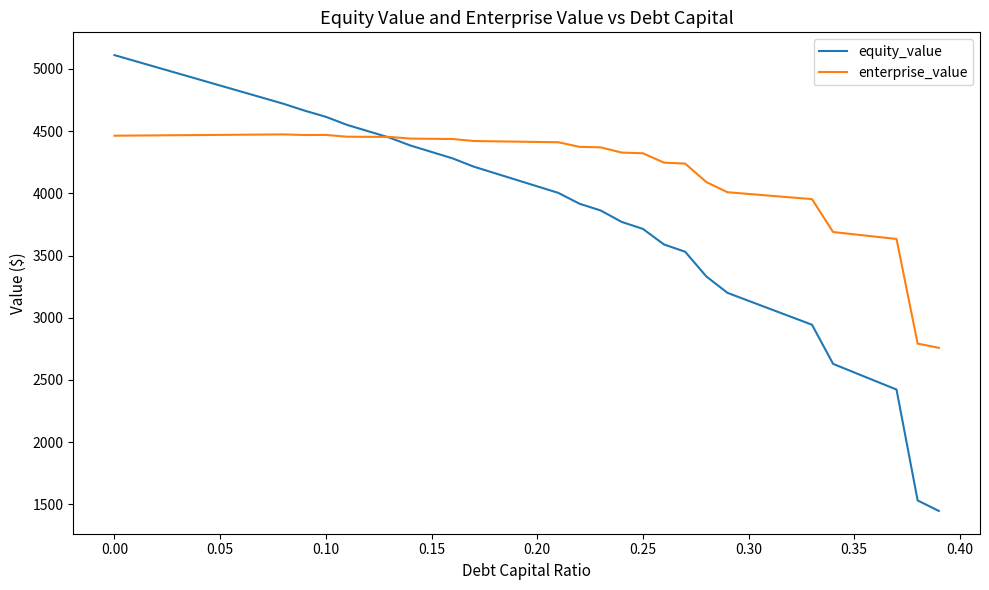

True or false: enterprise_value has more than 1 interior local peaks.

True